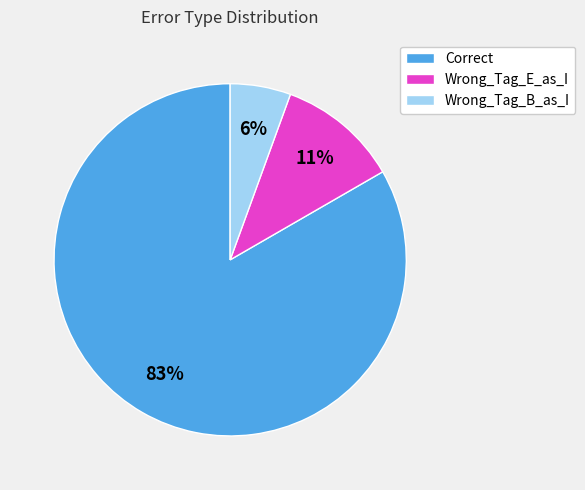

What is the ratio of the value at Wrong_Tag_B_as_I to the value at Wrong_Tag_E_as_I?

0.5